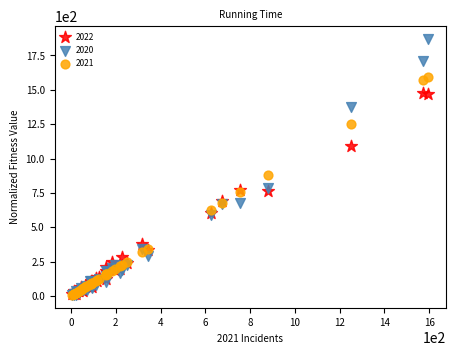

Which series reaches the maximum Y coordinate?

2020